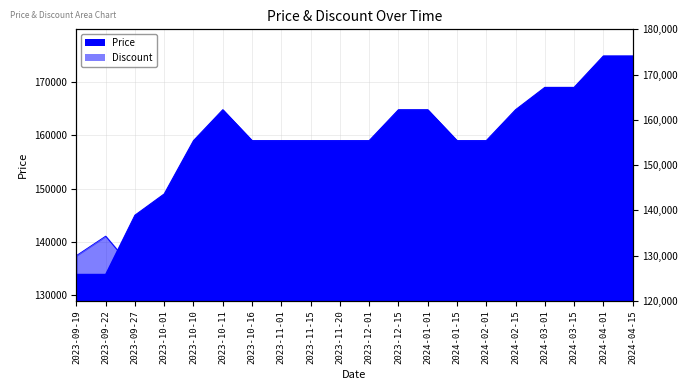

Where is Discount nearest to the value 137017?

2023-12-01